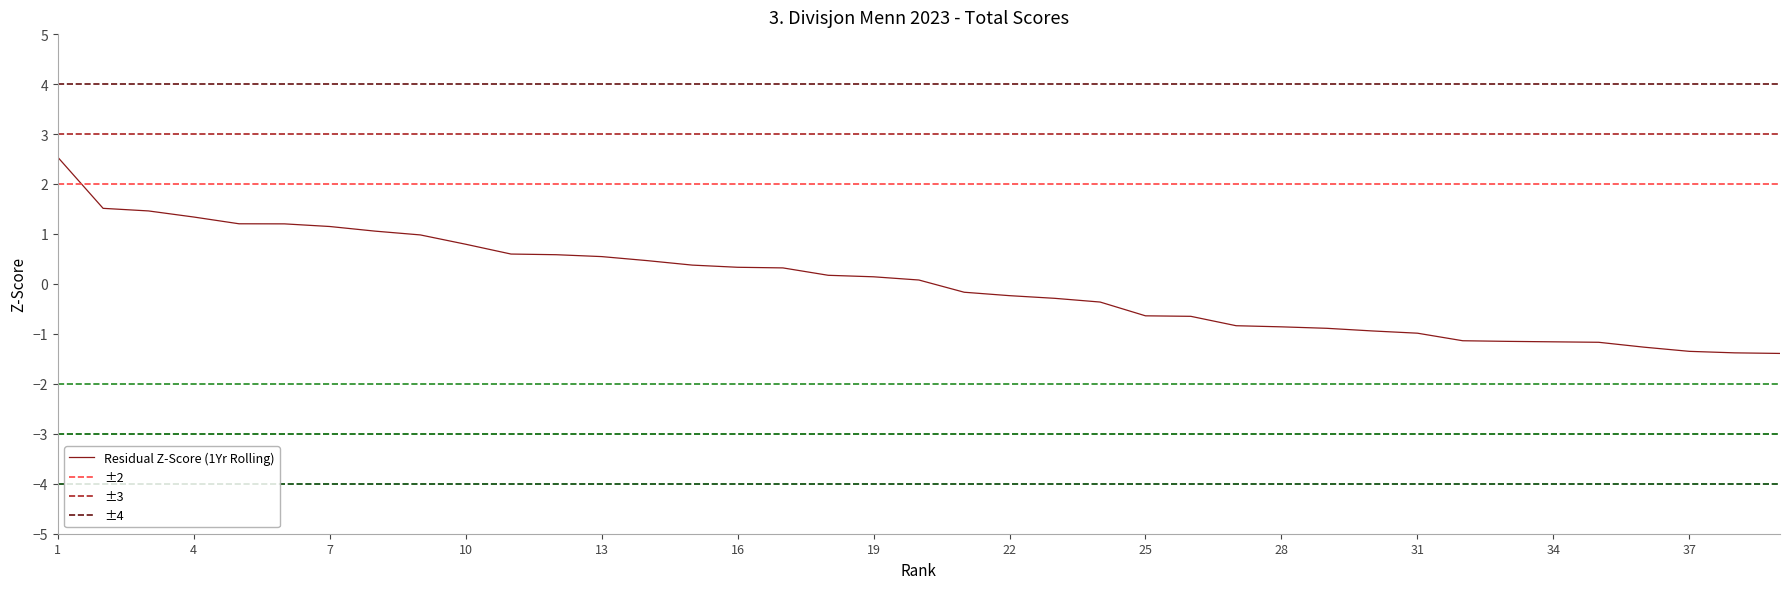

What is the value of the 23rd point from the left?

-0.3